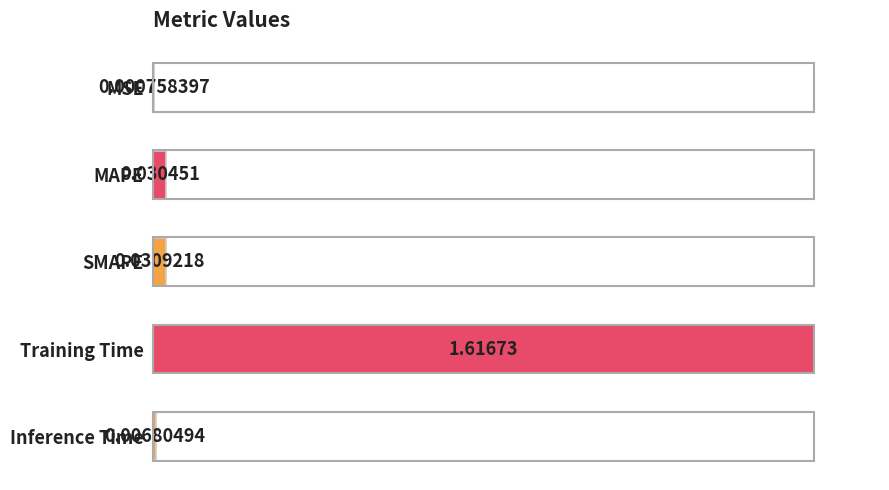

Which label corresponds to the largest value in the chart?

Training Time